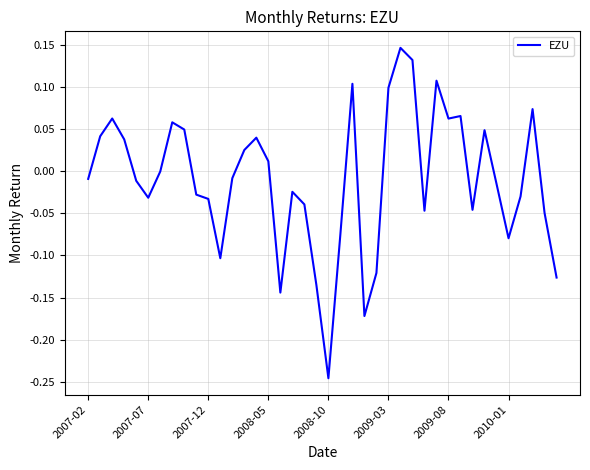

Count the number of categories in the chart.

40